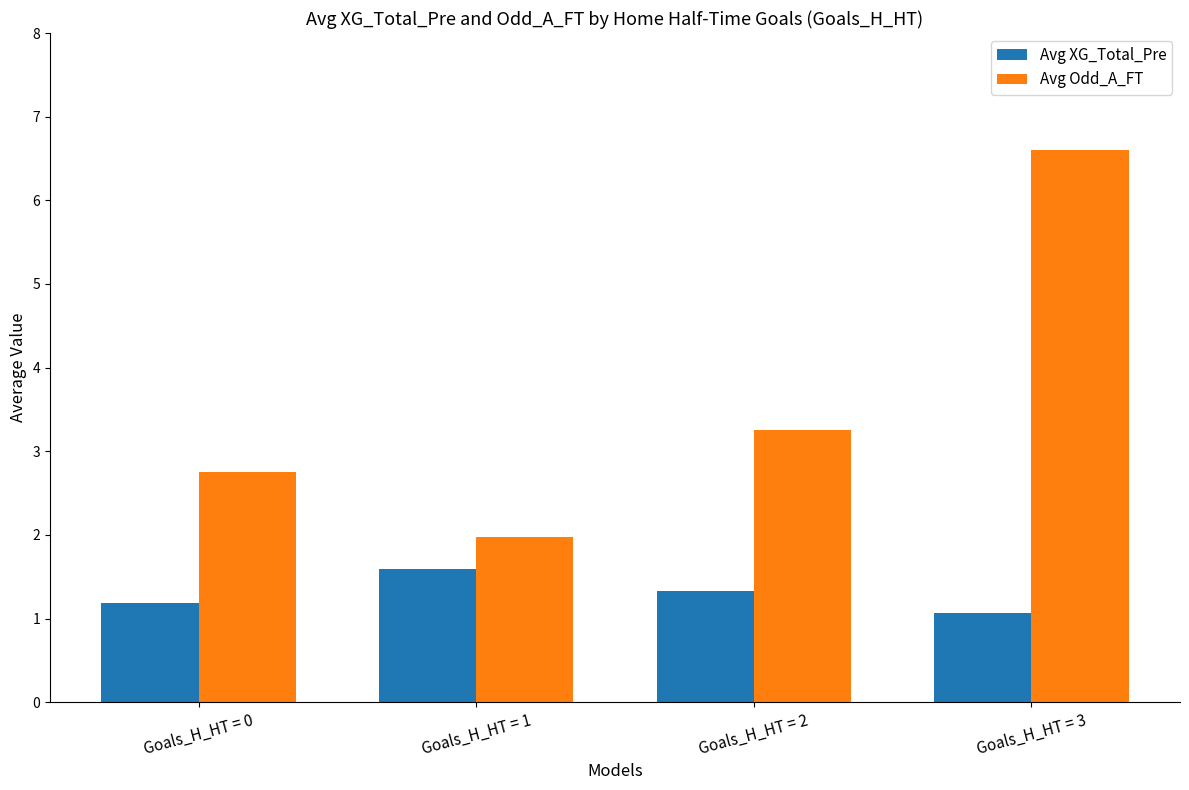

What is the difference between the Avg Odd_A_FT values at Goals_H_HT = 3 and Goals_H_HT = 1?

4.6